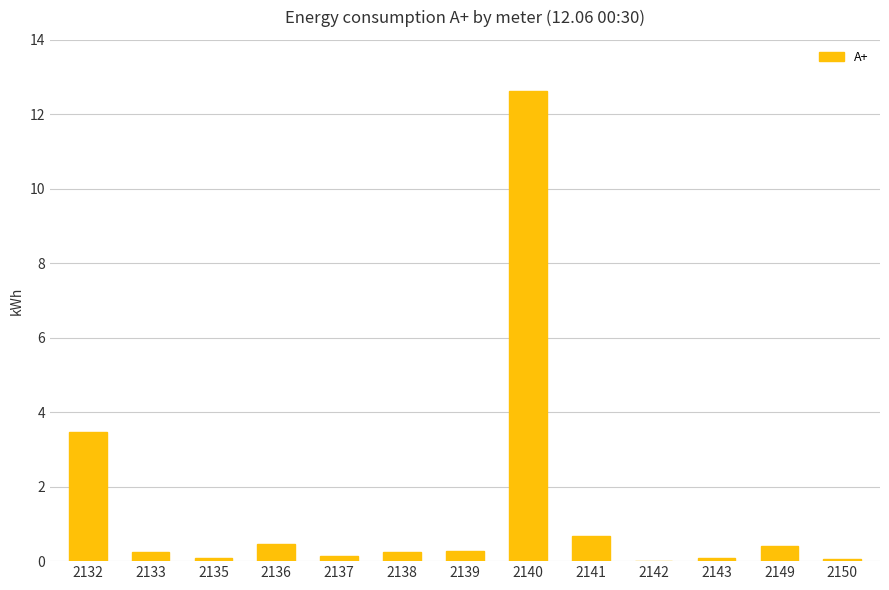

Between 2149 and 2140, which is larger?

2140